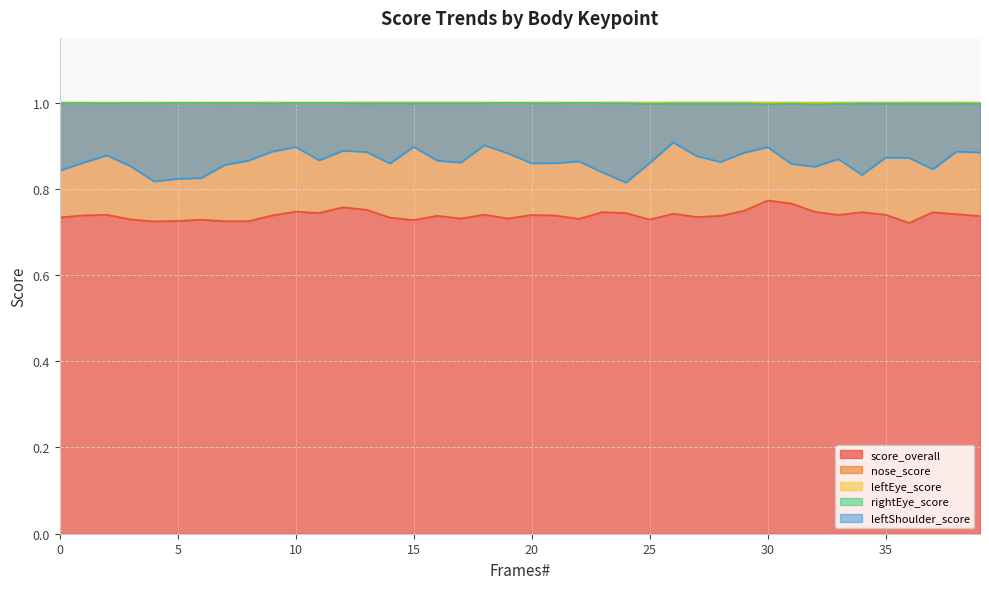

What are all the series names shown in the legend?

score_overall, nose_score, leftEye_score, rightEye_score, leftShoulder_score